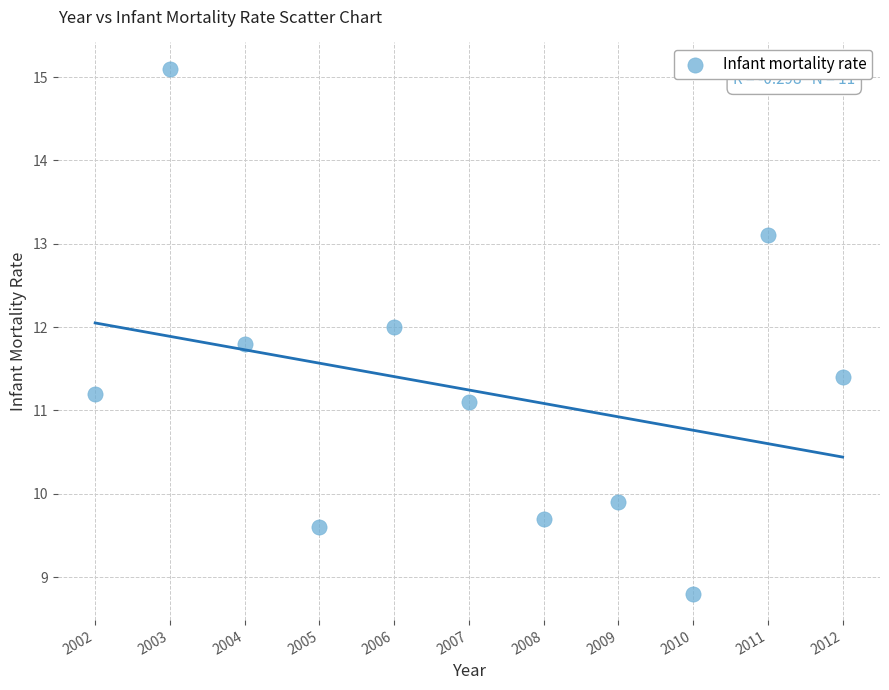

What is the average Y value?

11.2